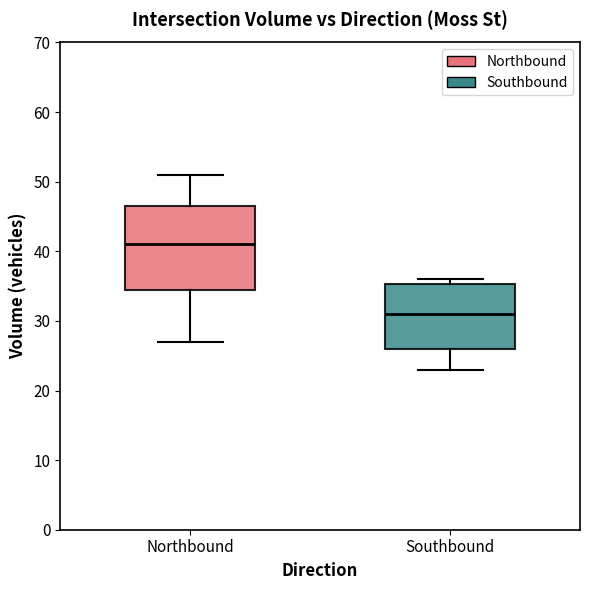

Where does the lower whisker of the box for Northbound end on the y-axis? The values are not printed on the chart, so give them approximately, as read against the axis.

27